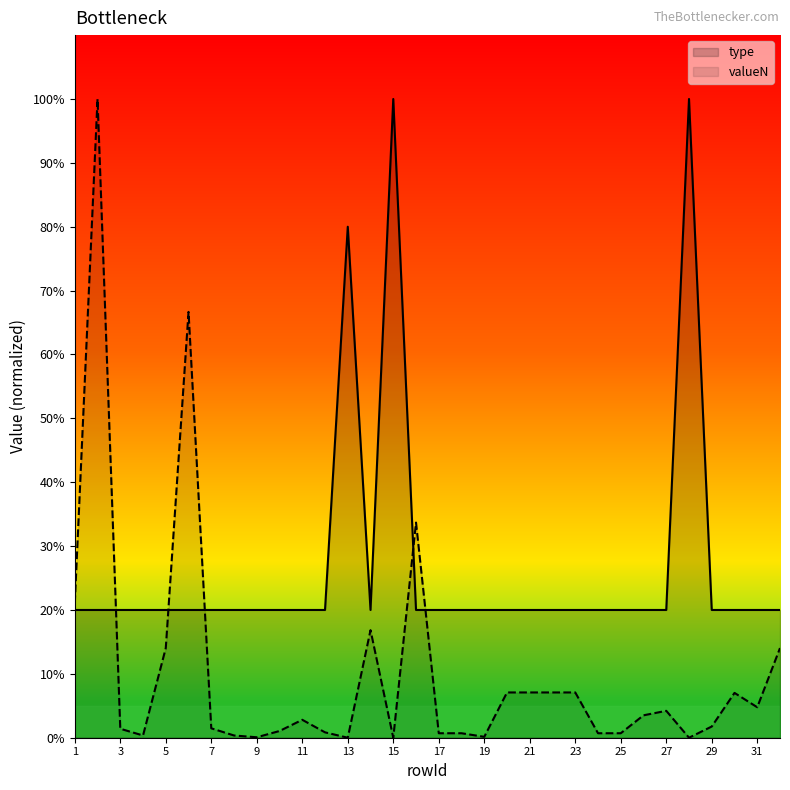

How many data points in type are above 20?

3